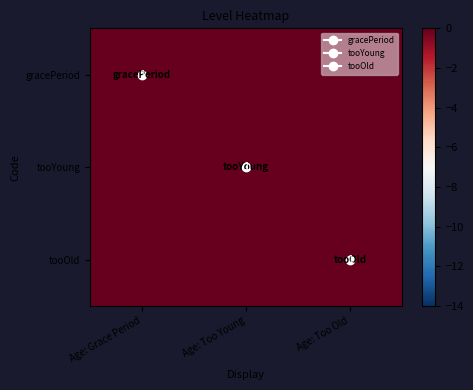

The value of tooYoung at Age: Too Young is 1. True or false?

True